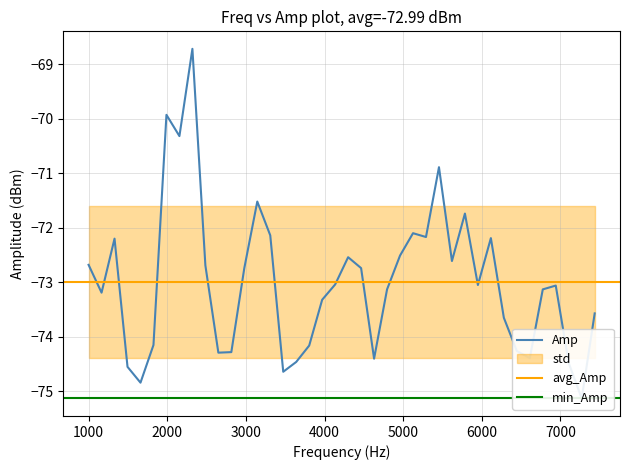

Which category has the lowest value across all series?

7270